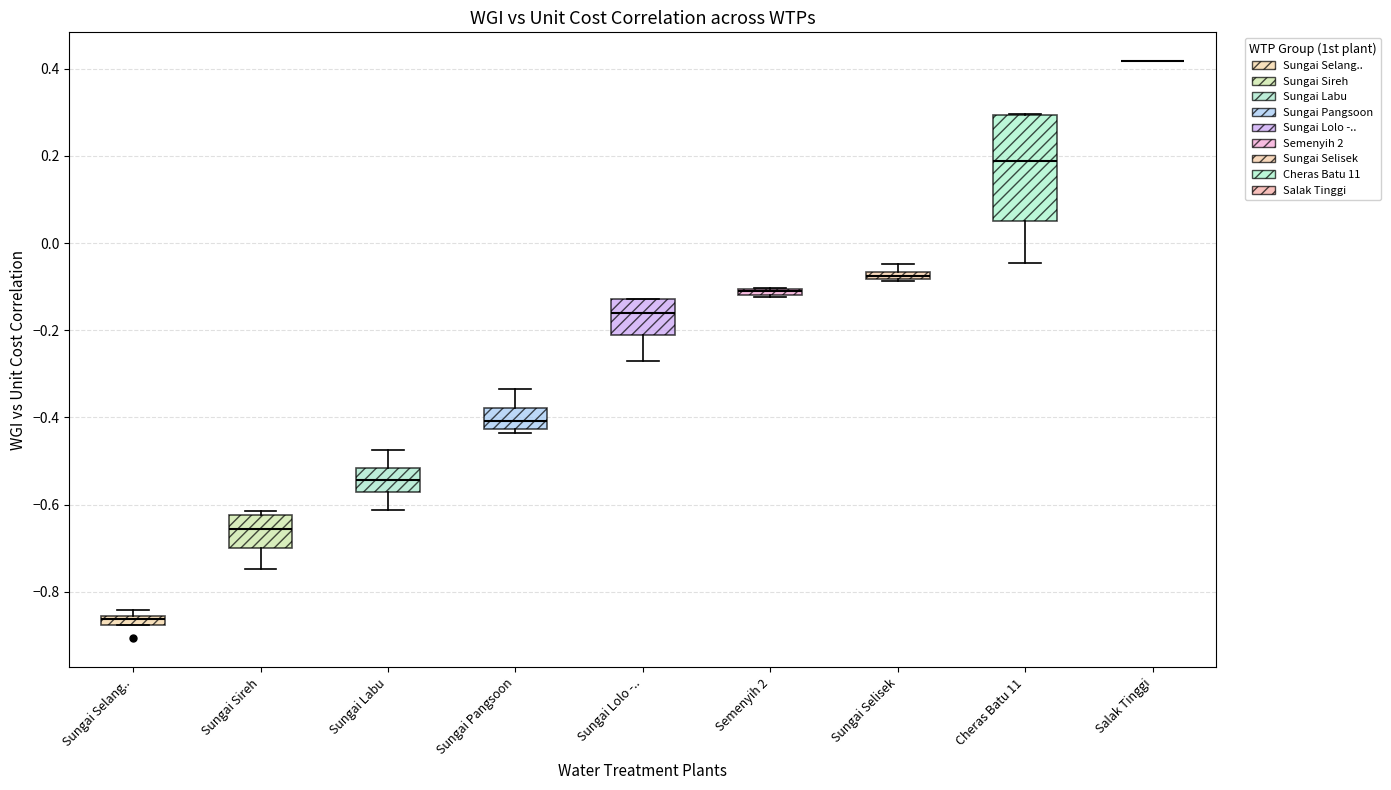

Comparing the boxes themselves (not the whiskers), which one is the tallest?

Cheras Batu 11